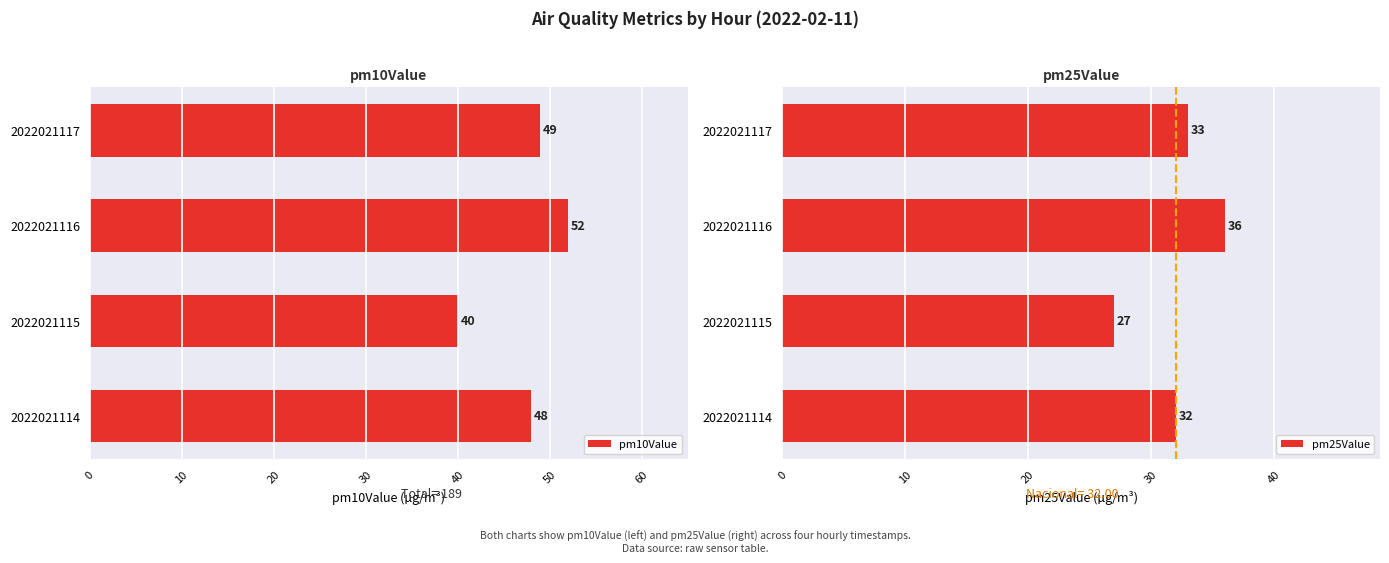

At how many categories does at least one series exceed 51?

1